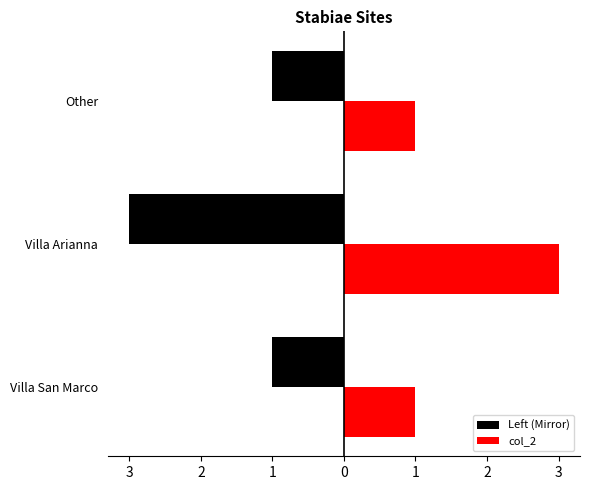

What are all the series names shown in the legend?

Left (Mirror), col_2